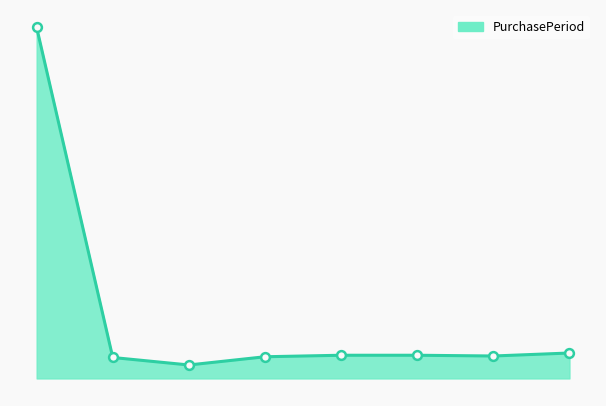

Does the chart have visible grid lines?

No